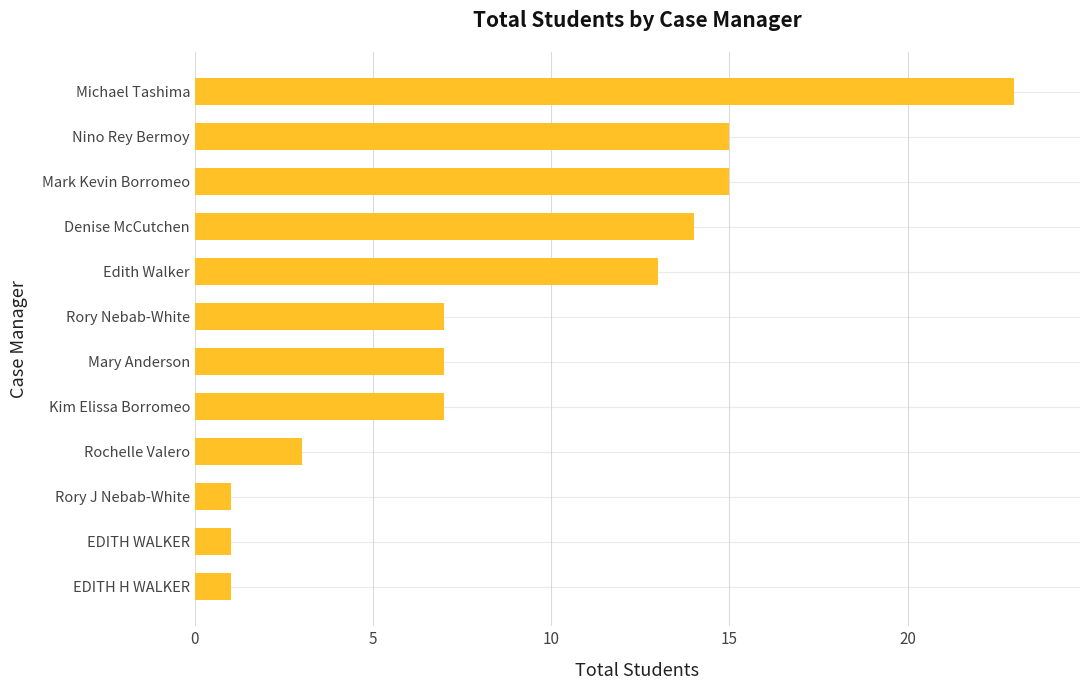

Reading bottom to top, extract all data points from this chart.

EDITH H WALKER=1	EDITH WALKER=1	Rory J Nebab-White=1	Rochelle Valero=3	Kim Elissa Borromeo=7	Mary Anderson=7	Rory Nebab-White=7	Edith Walker=13	Denise McCutchen=14	Mark Kevin Borromeo=15	Nino Rey Bermoy=15	Michael Tashima=23